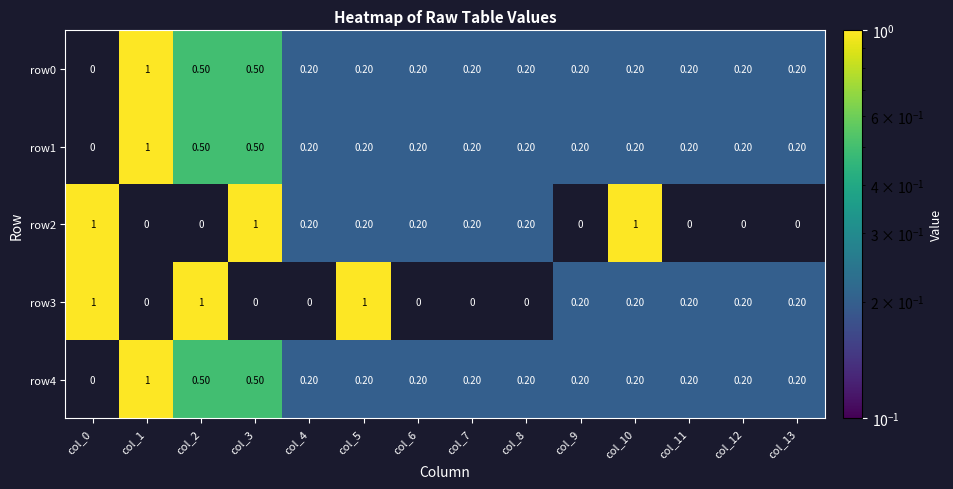

Count the number of data series in this chart.

5